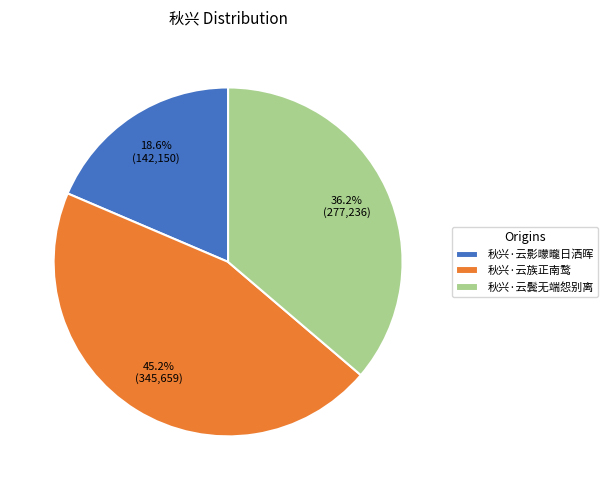

To the nearest percent, what is the difference between the largest and smallest slice percentages?

27%